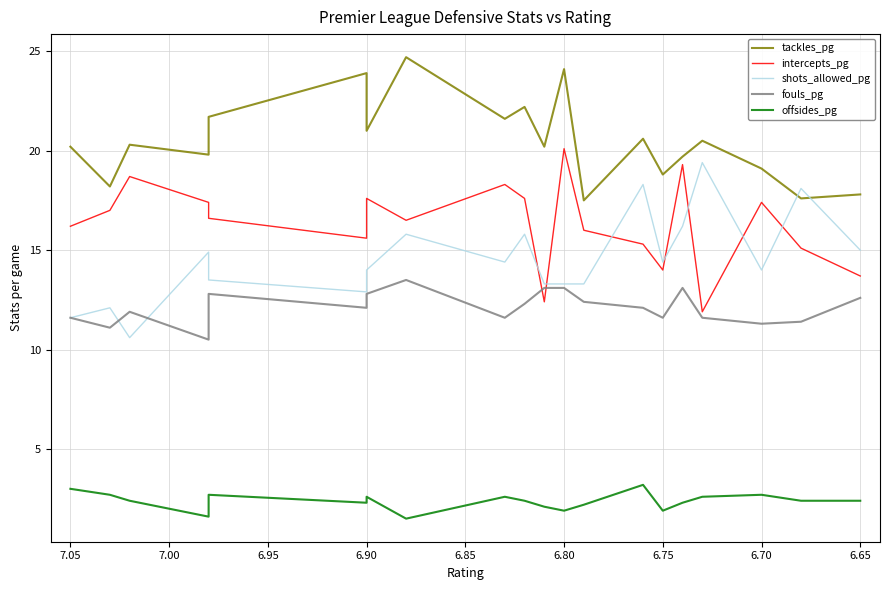

What position from the right is 6.90?

14